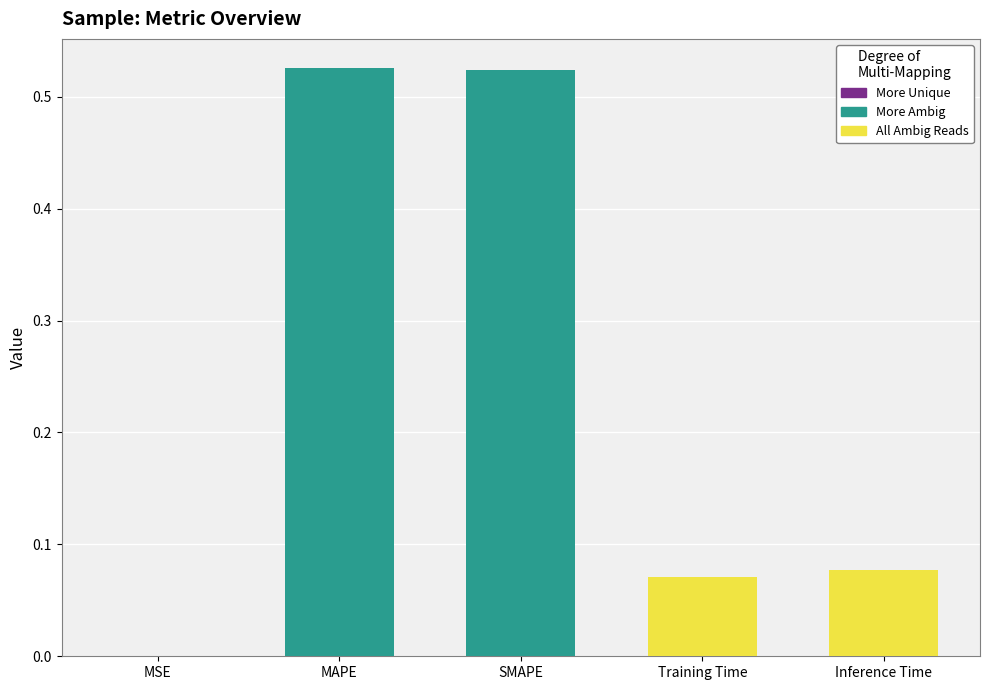

Between MSE and SMAPE, which is larger?

SMAPE